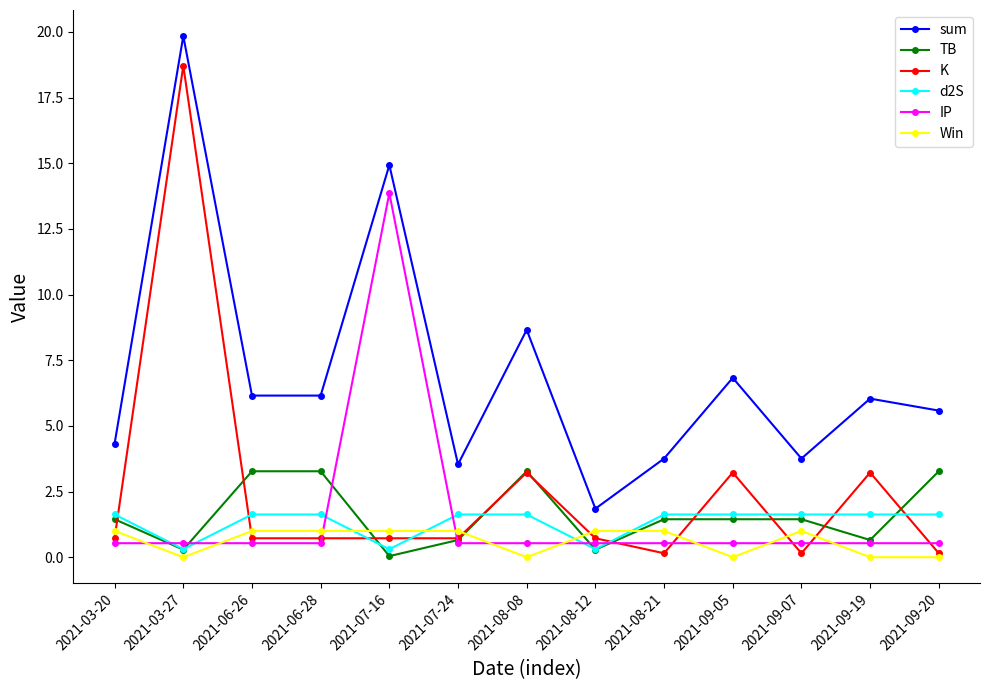

At which category does Win reach its first local valley?

2021-03-27